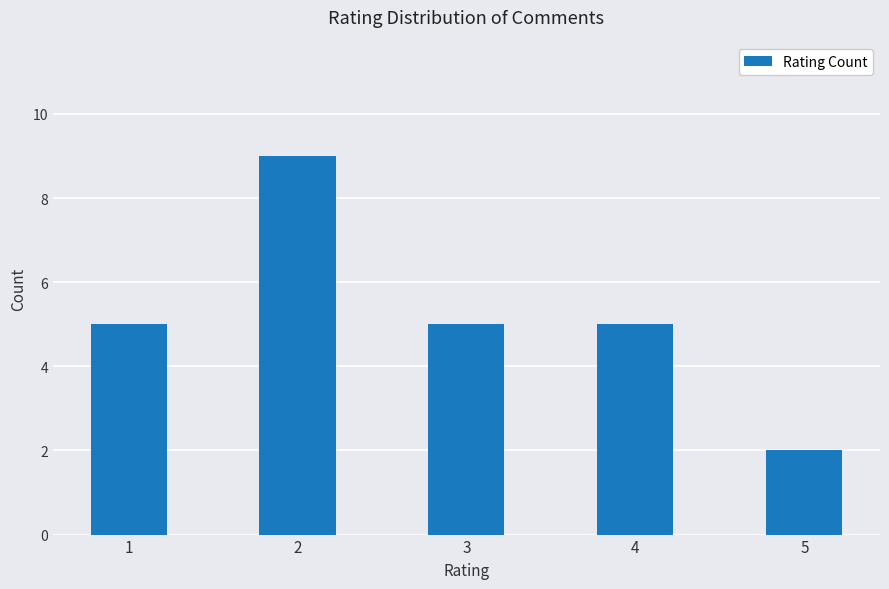

Approximately how many times larger is the value at 5 compared to 2?

0.2